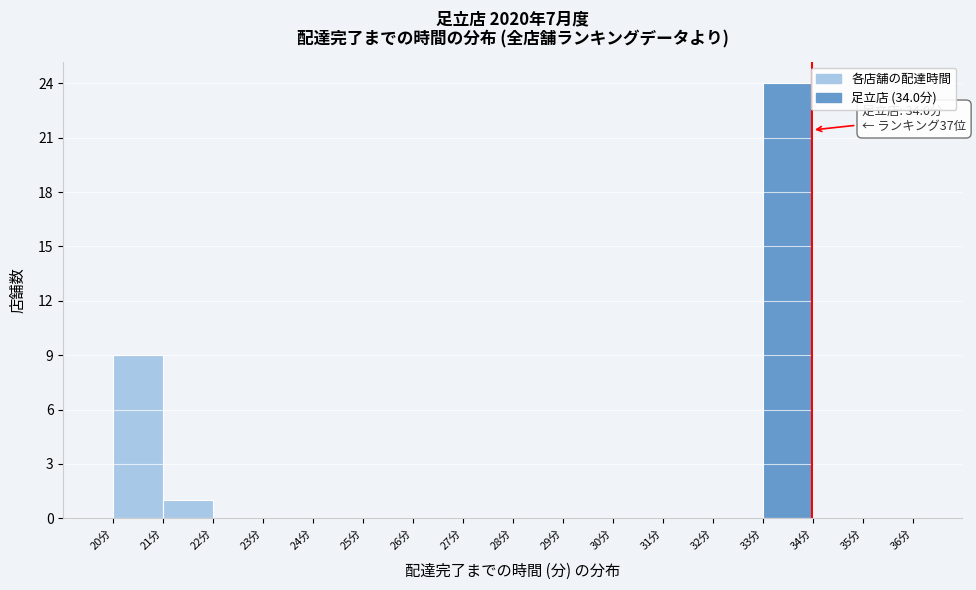

Over which range of the x-axis is the bar tallest?

33 to 34